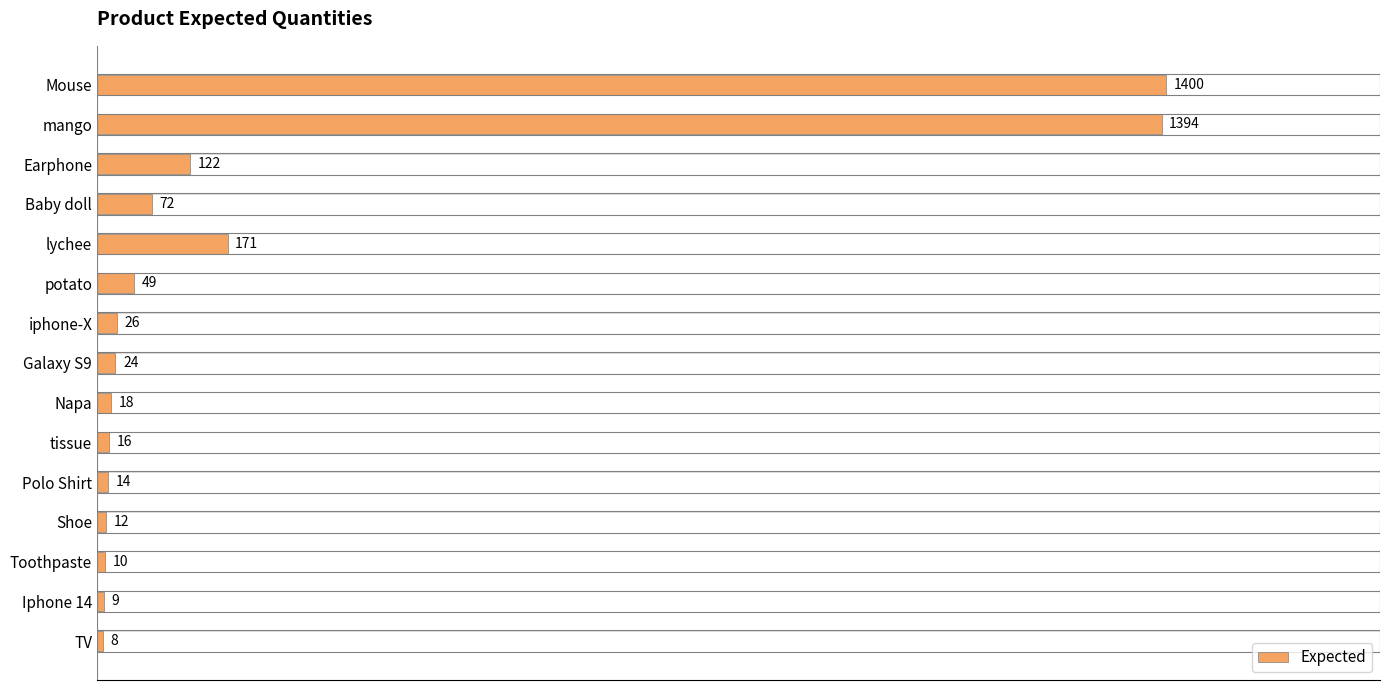

Read the value at Toothpaste.

10